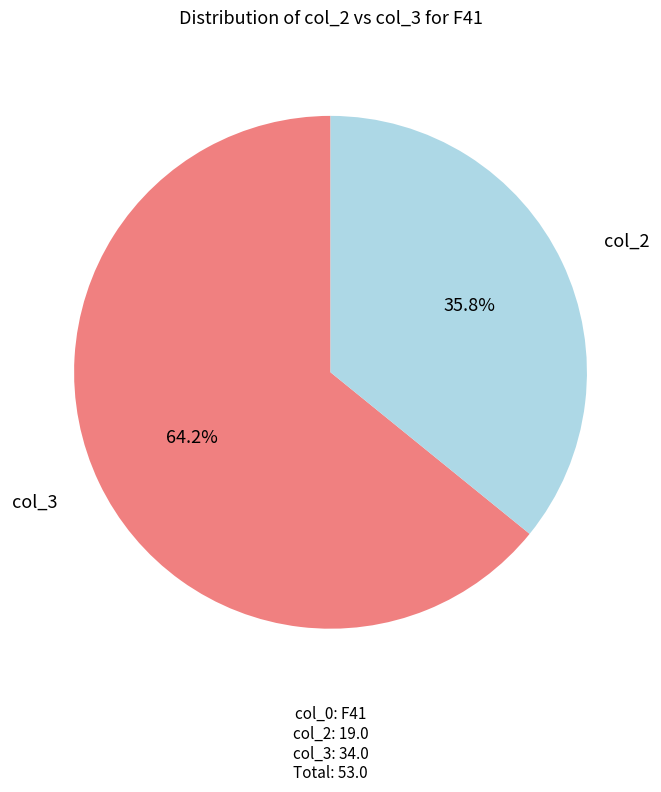

Is there any slice that represents more than half of the pie?

Yes